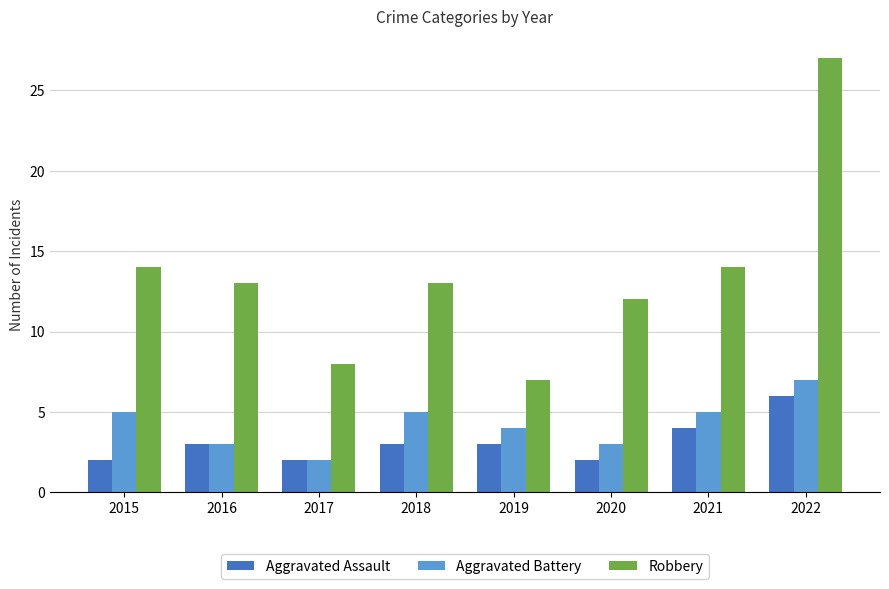

What is the maximum value shown in the chart?

27